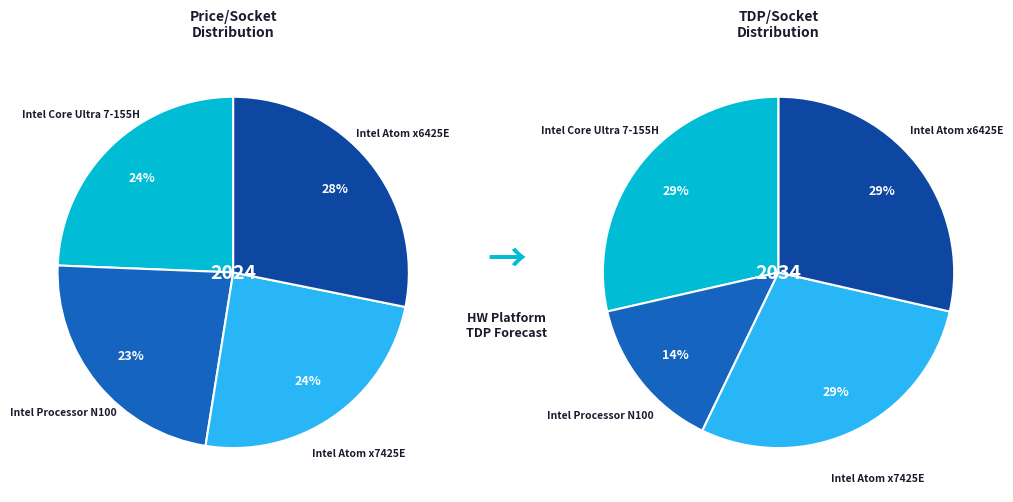

To the nearest percent, what portion does Intel Atom x6425E represent?

28%